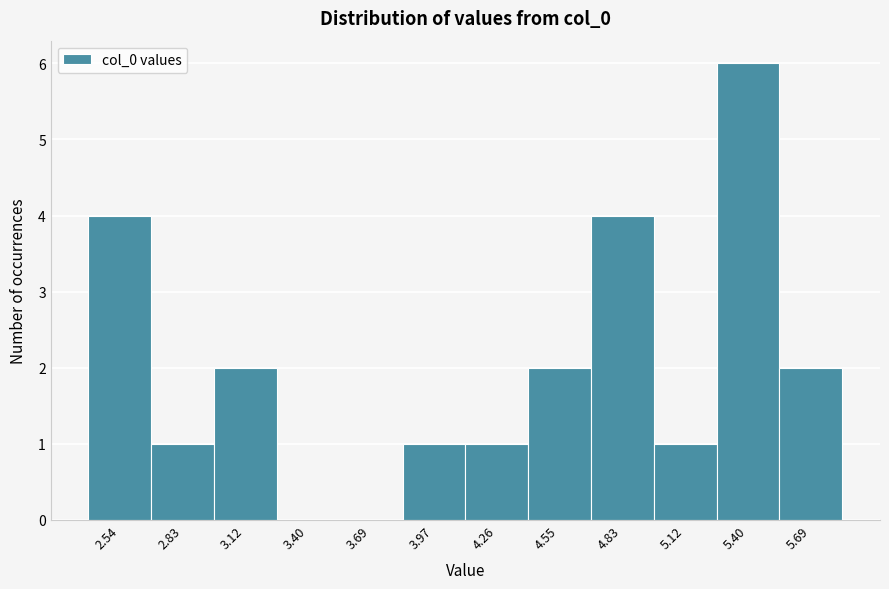

What is the sum of the values at 4.55 and 5.12?

3